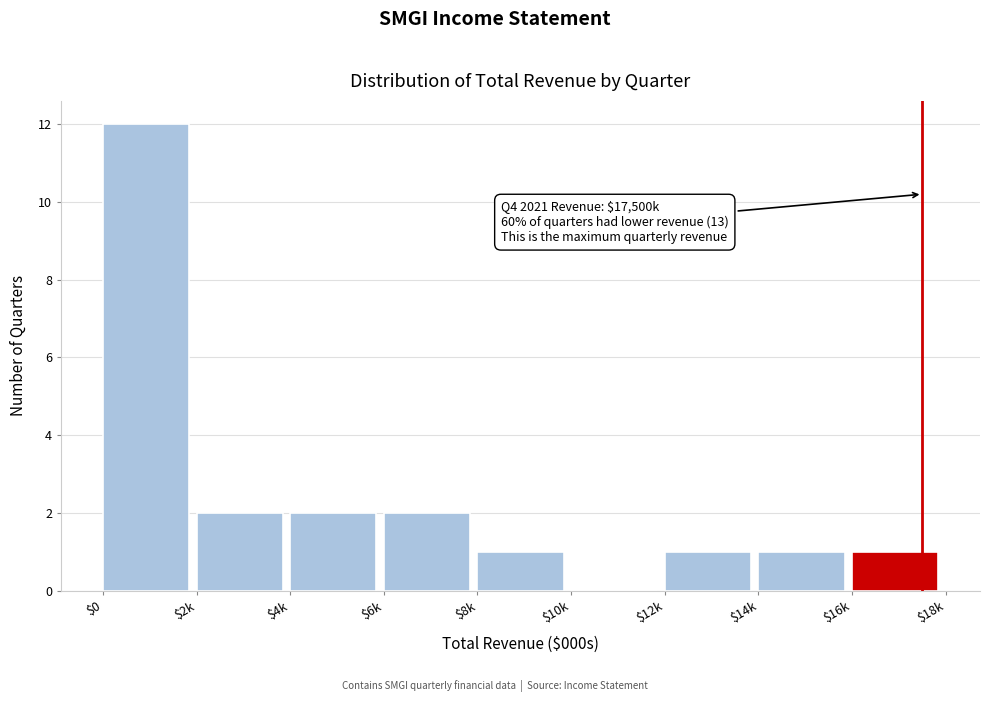

Is it true that the value at $16k is 1?

True